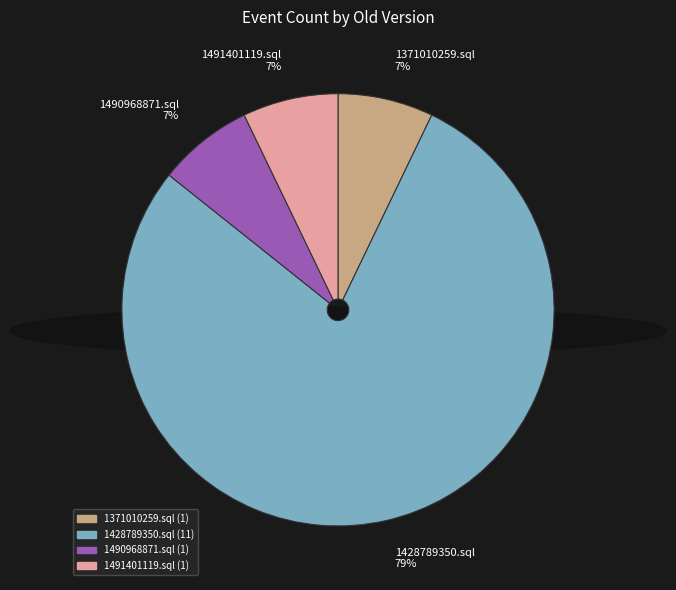

To the nearest percent, what is the combined percentage of 1371010259.sql 7% and 1491401119.sql 7%?

14%